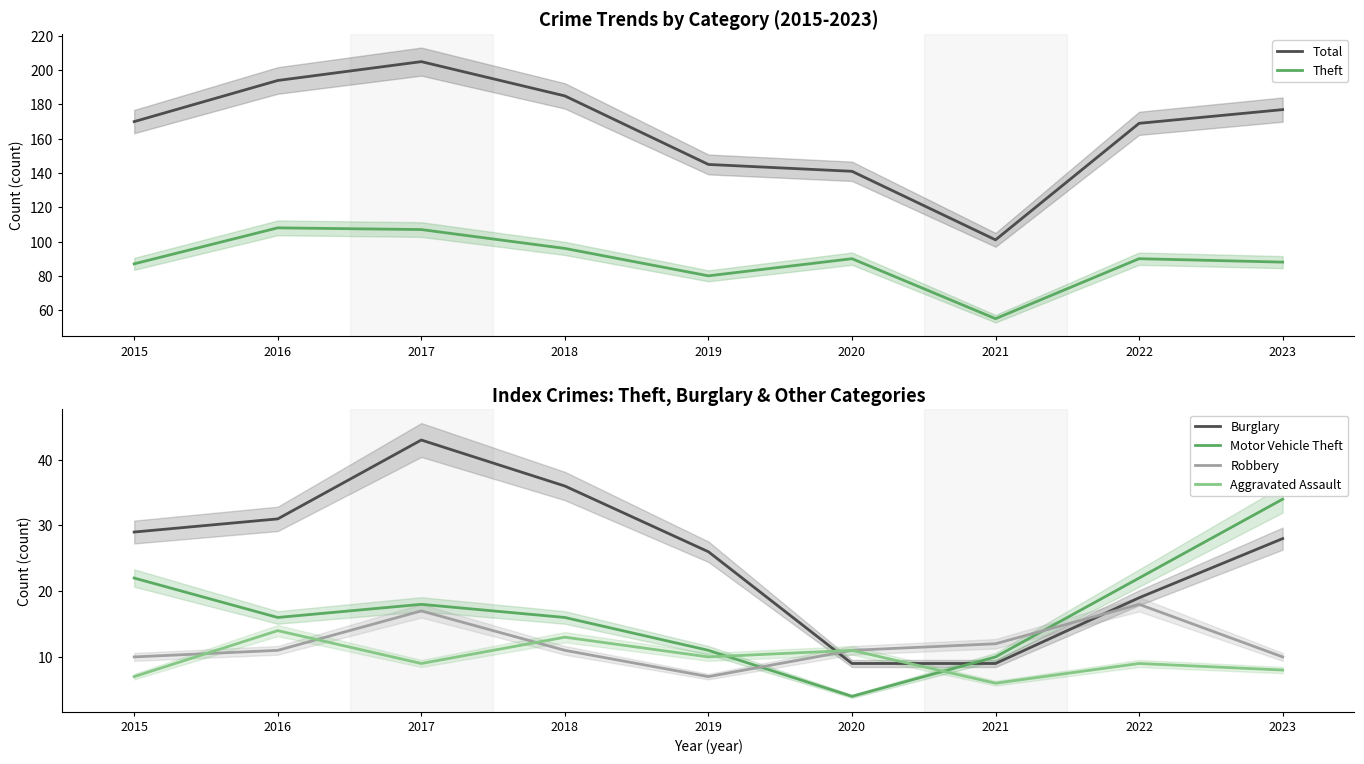

Which category has the lowest value in the Theft series?

2021